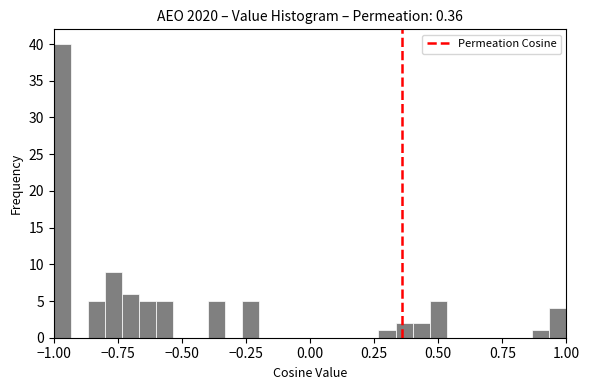

Around what value on the x-axis is the tallest bar? Give the approximate position of its centre, as read against the axis.

-0.95